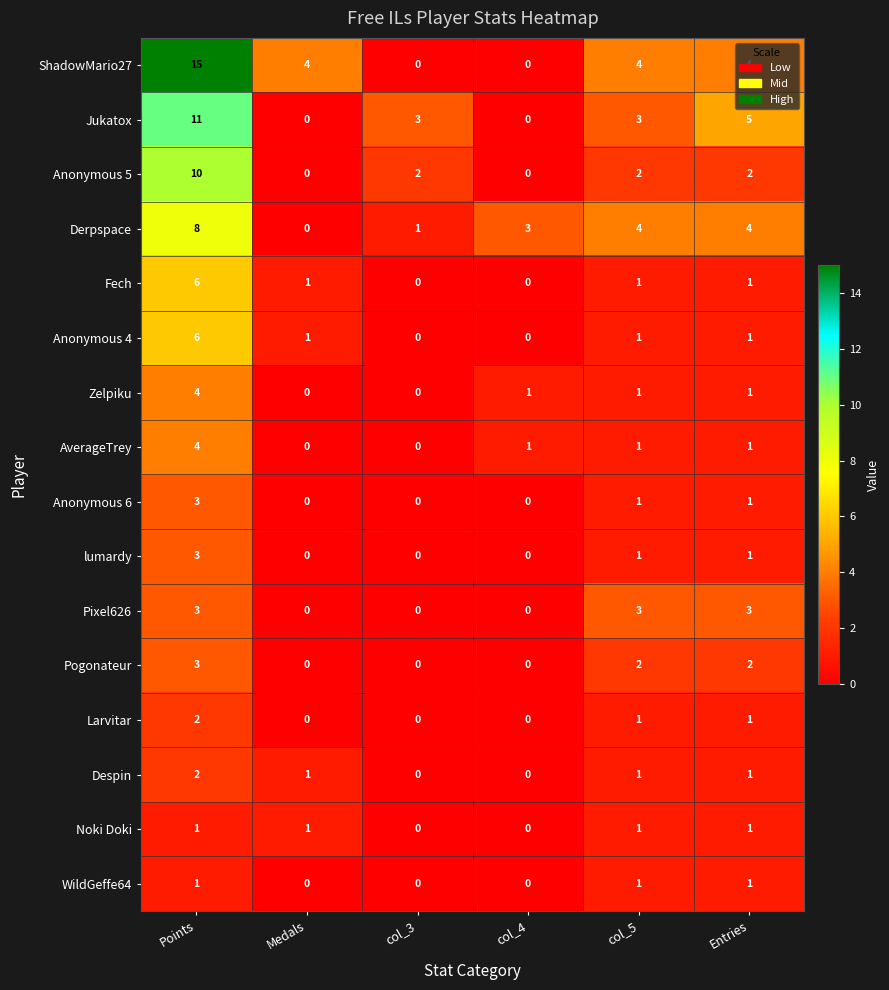

What is the sum of all Pogonateur values?

7